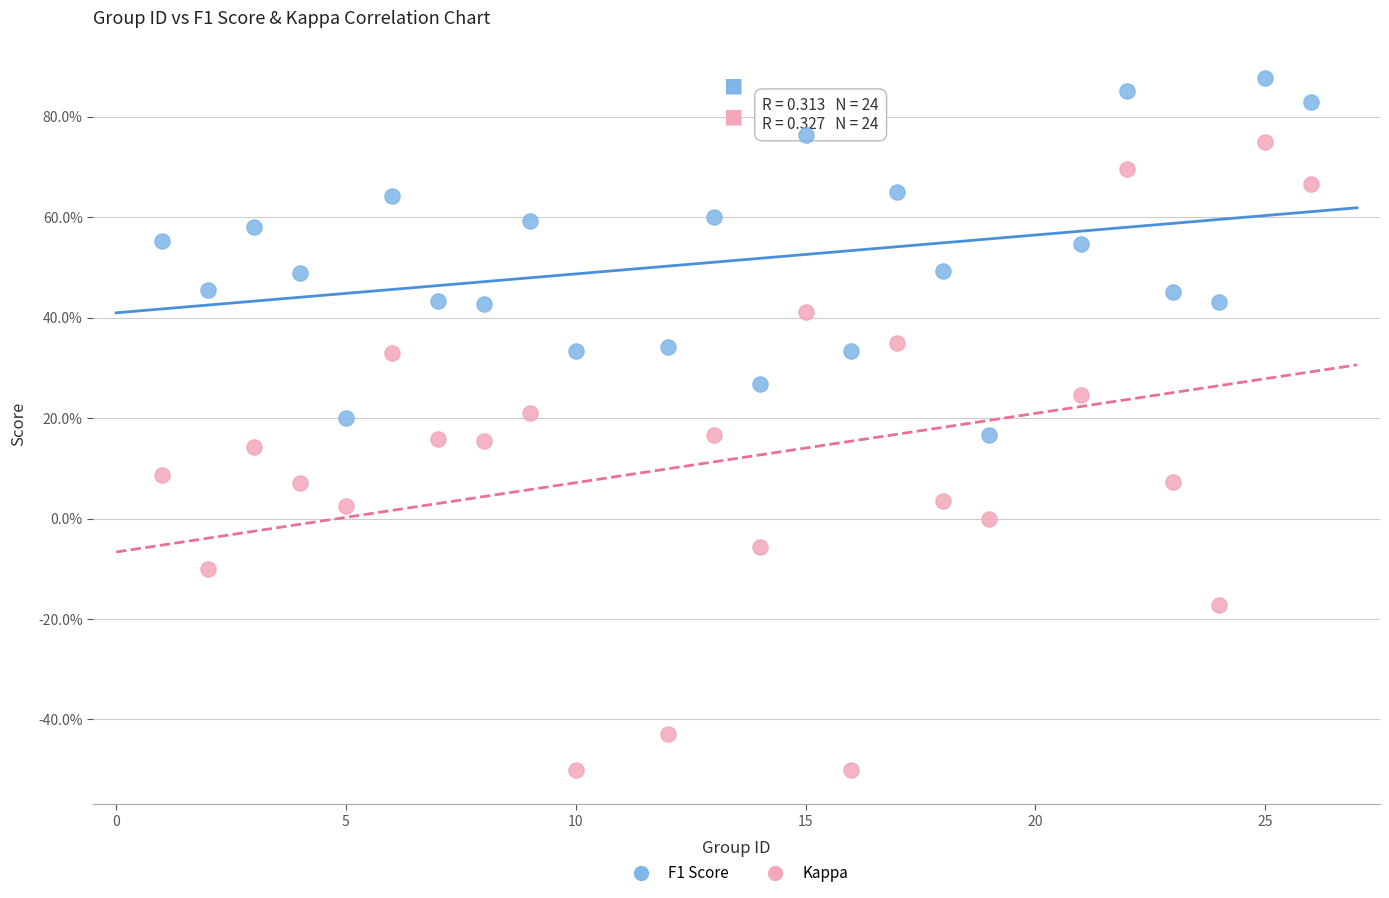

What are all the series names shown in the legend?

F1 Score, Kappa